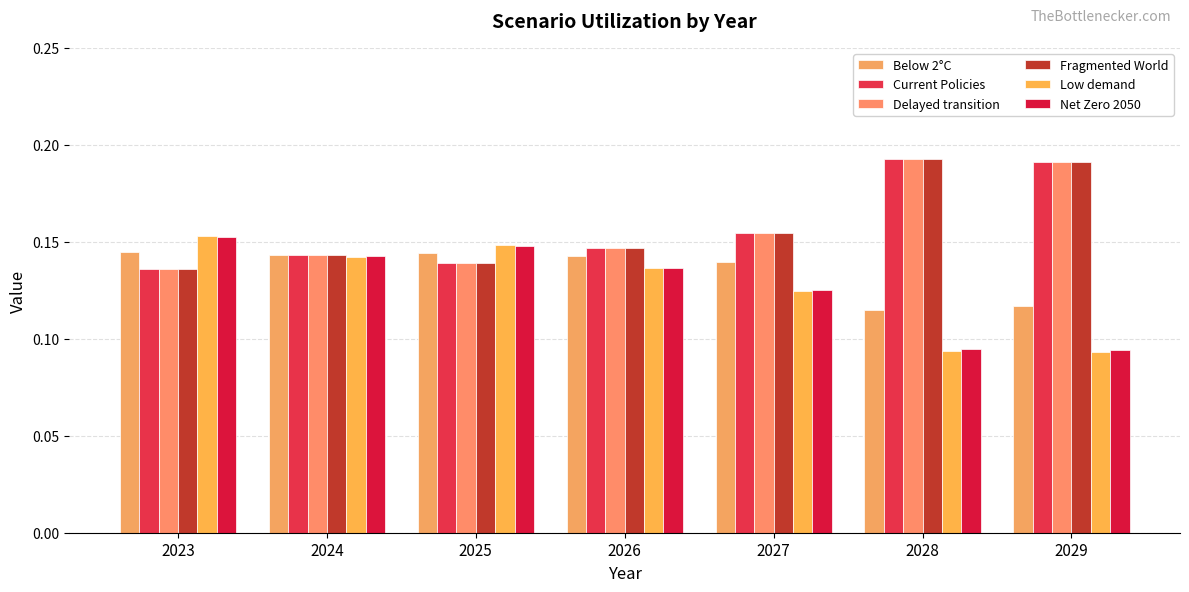

Which category has the lowest value across all series?

2029